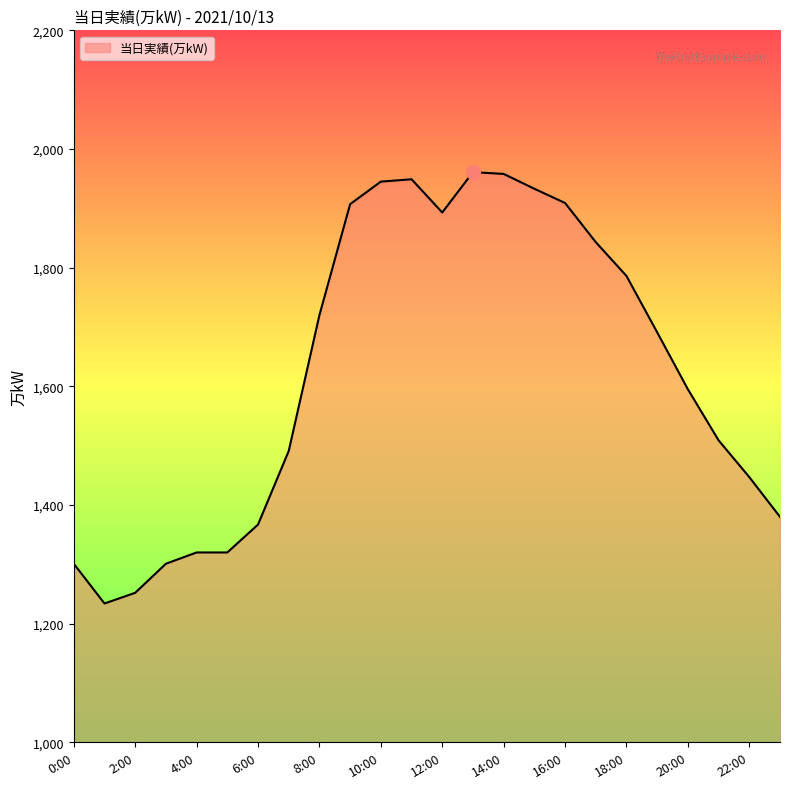

What is the difference between the maximum and minimum values?

727